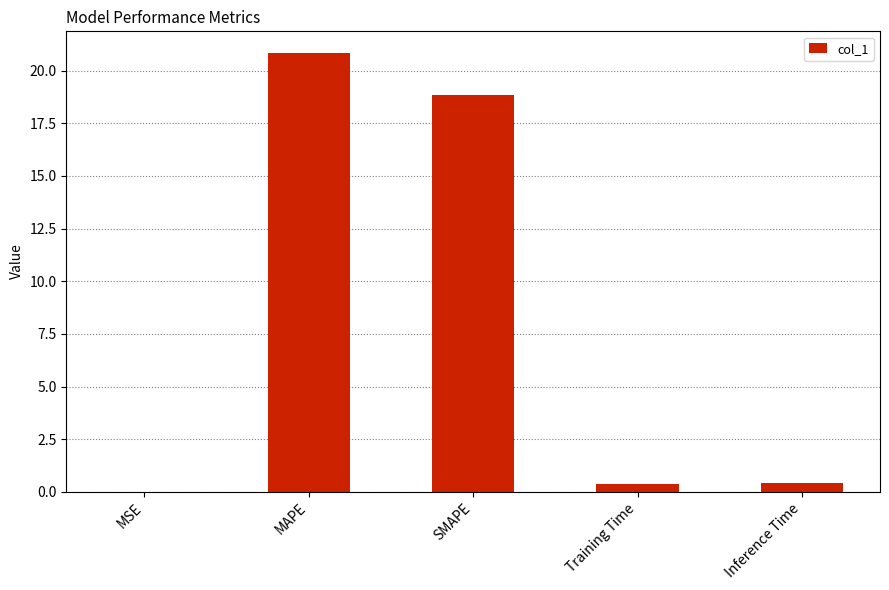

Are the bars horizontal?

No